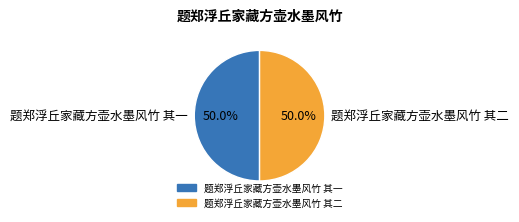

To the nearest percent, what percentage of the pie is 题郑浮丘家藏方壶水墨风竹 其二?

50%